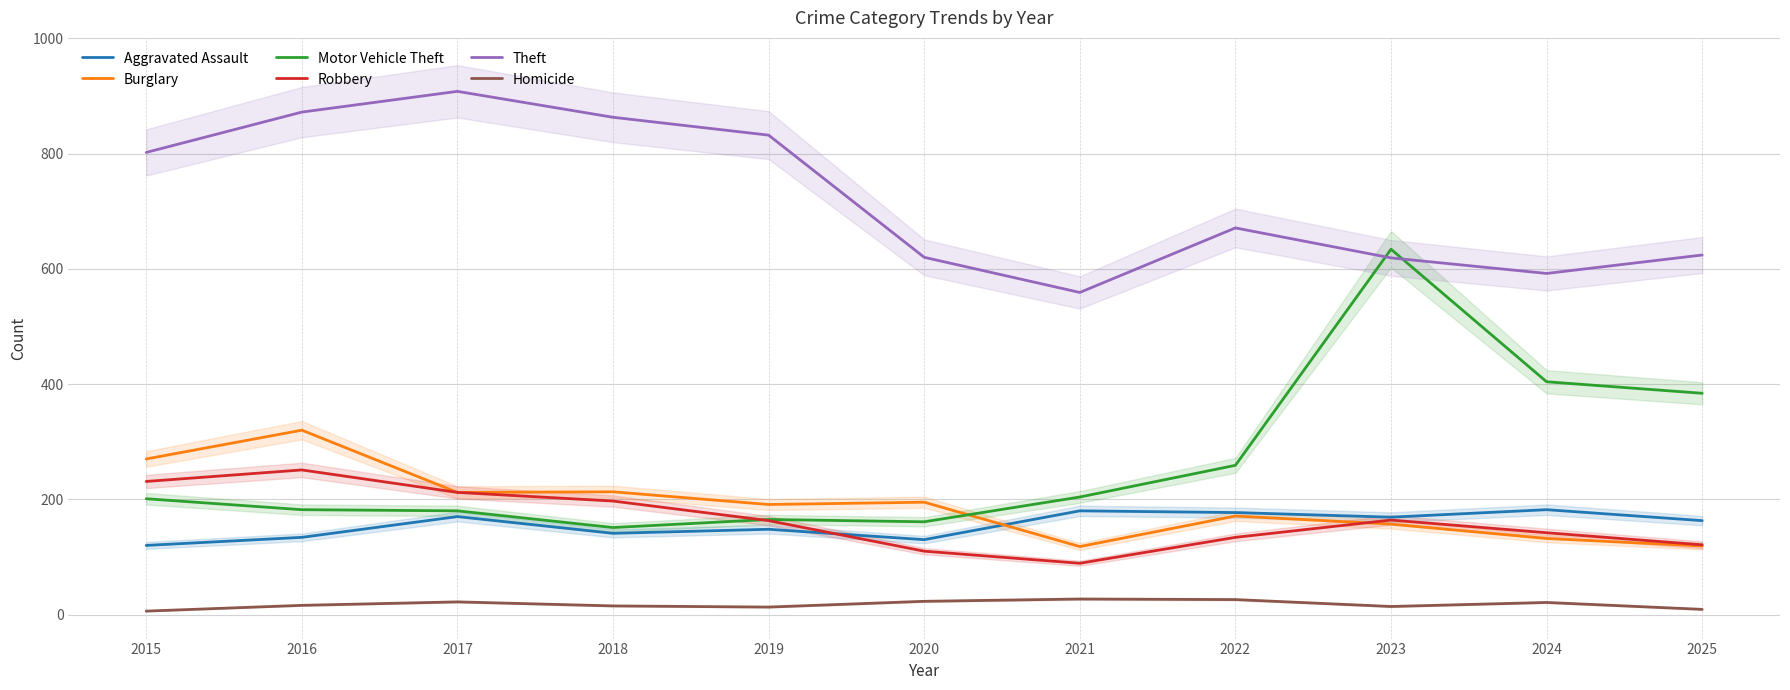

What are all the series names shown in the legend?

Aggravated Assault, Burglary, Motor Vehicle Theft, Robbery, Theft, Homicide